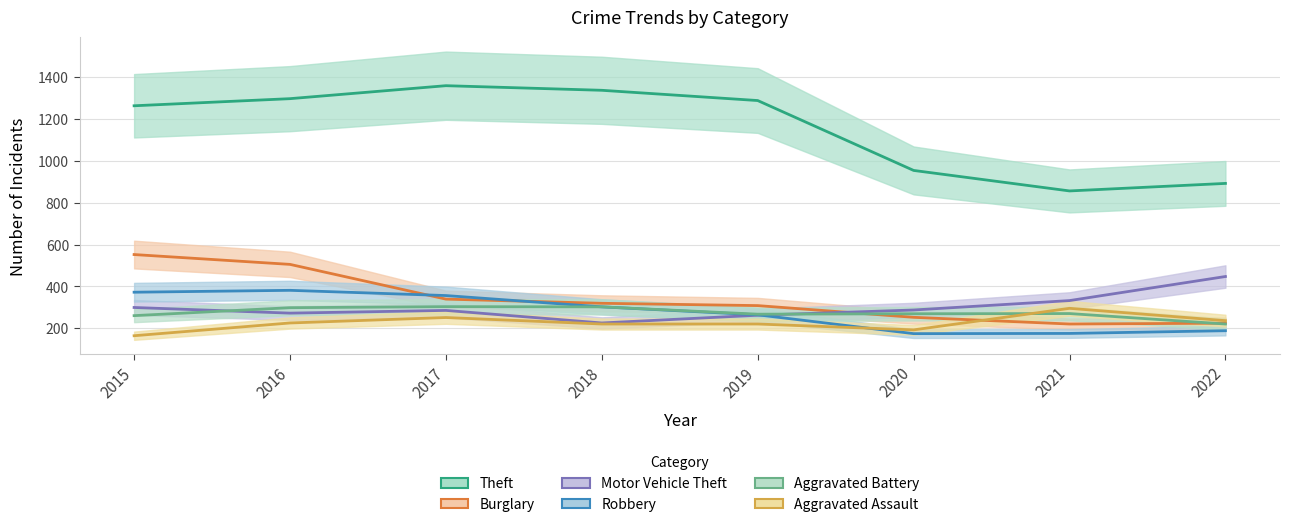

The value of Aggravated Assault at 2018 is 153. True or false?

False